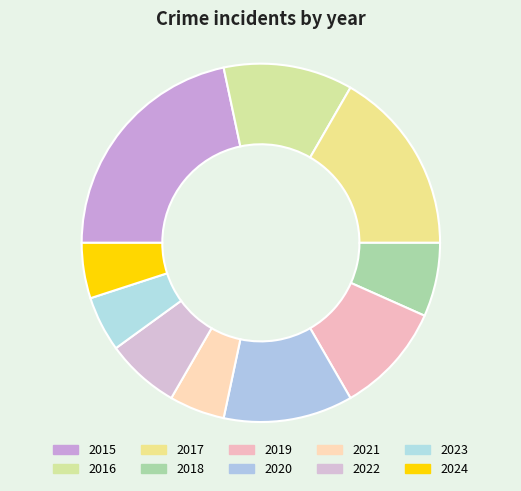

Count the number of slices in the pie.

10